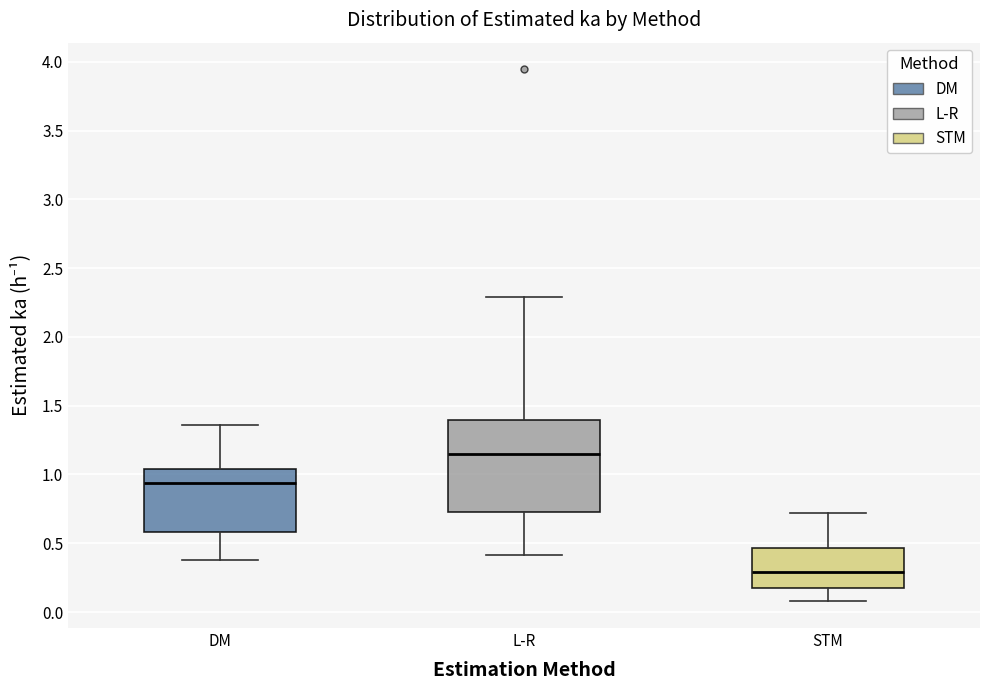

Which box is the tallest, from its lower edge to its upper edge?

L-R